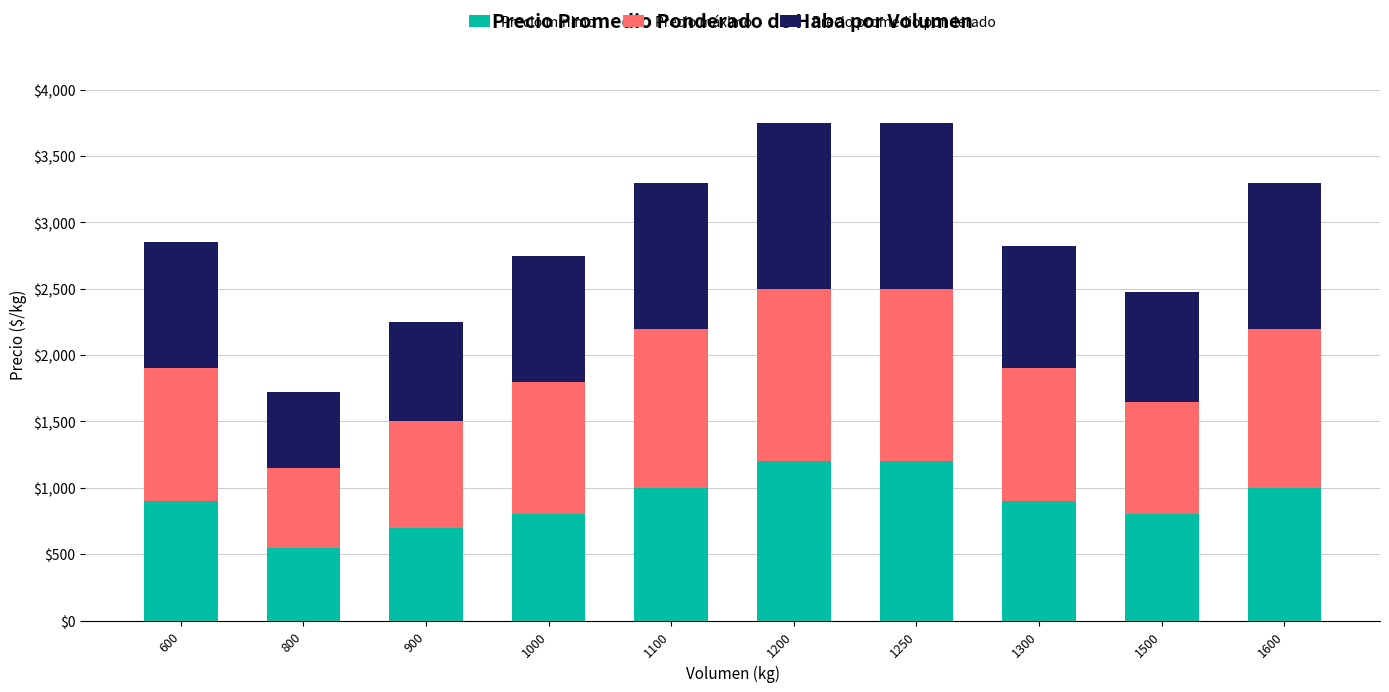

At which label does Precio mínimo reach its minimum?

800